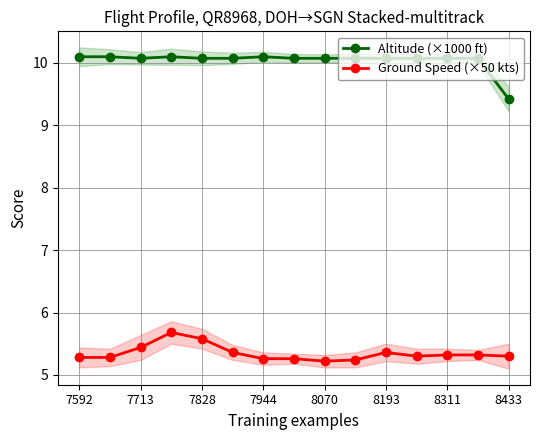

Is it true that Altitude (×1000 ft) equals 5.4 at 7944?

False